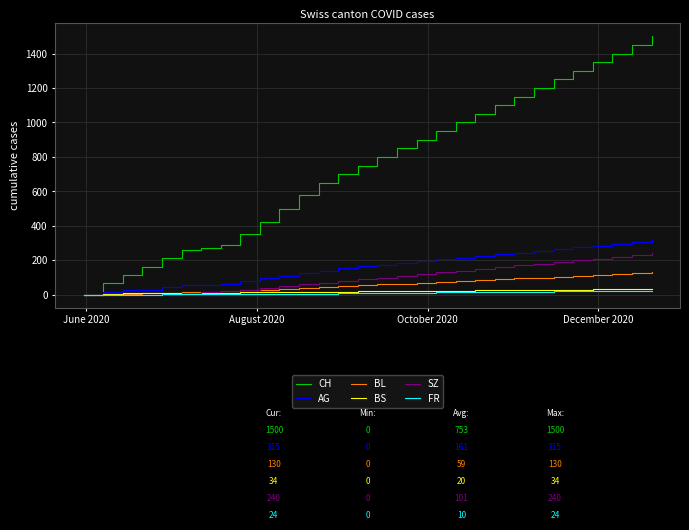

What is the highest value of the SZ series?

240